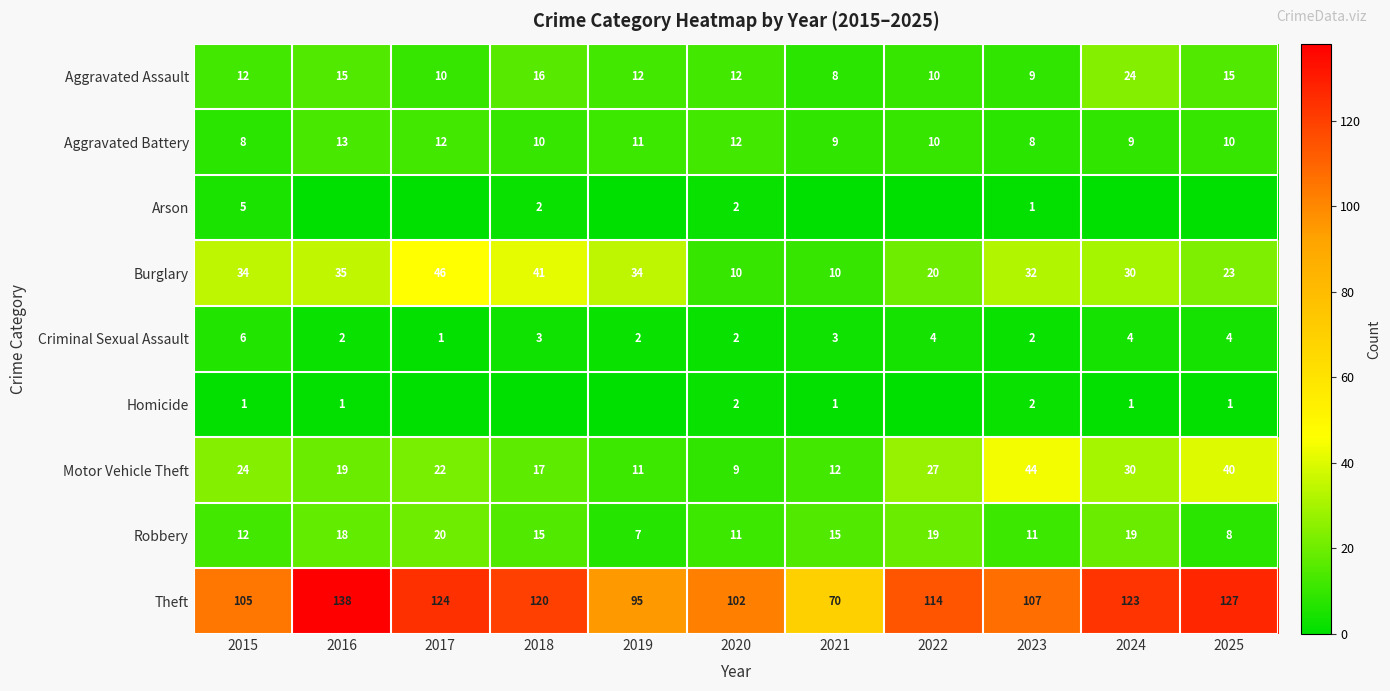

Where does the Robbery series first go above 15?

2016